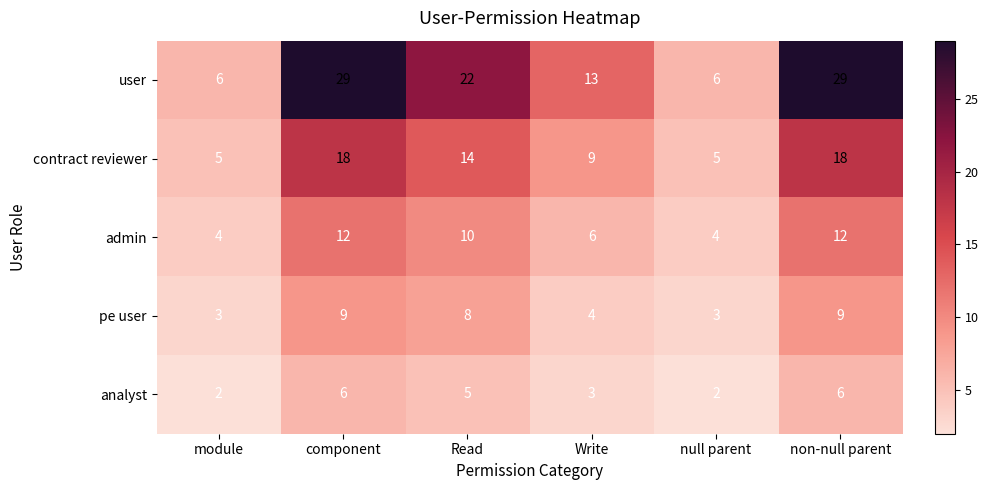

True or false: user has a value of 22 at Read.

True